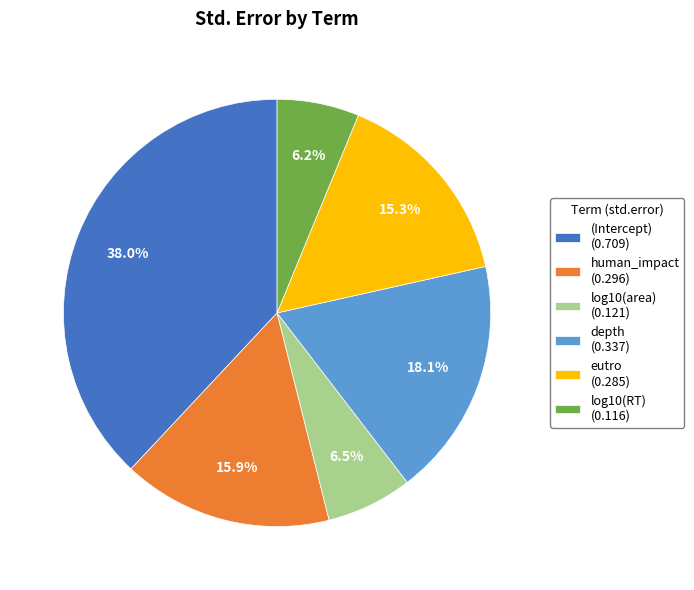

Count the number of slices in the pie.

6